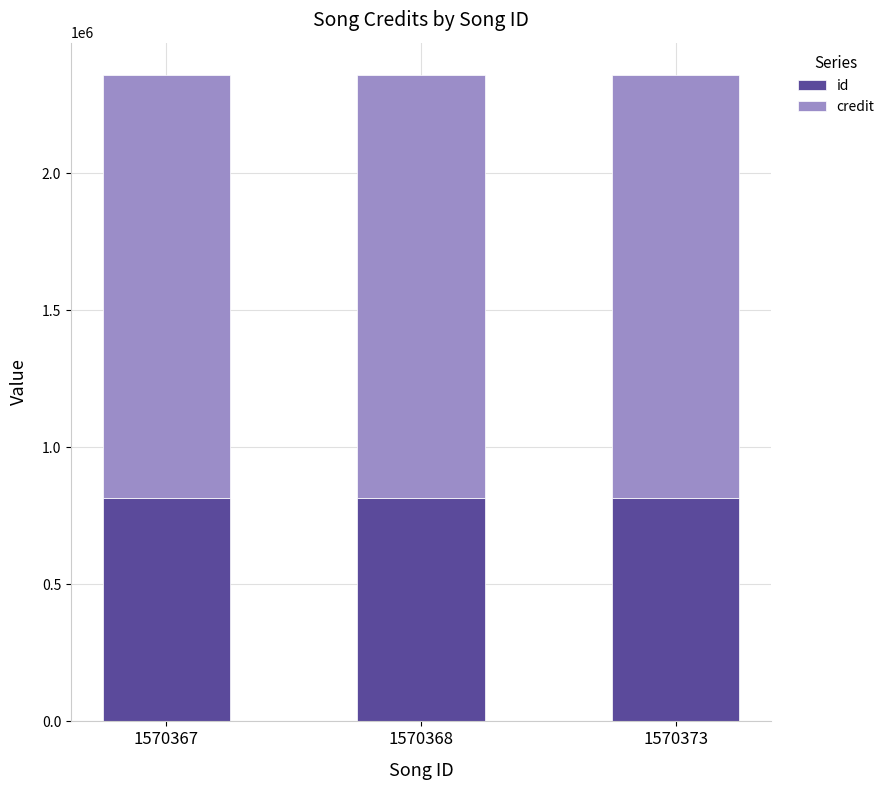

What is the total value across all series at 1570368?

2357716